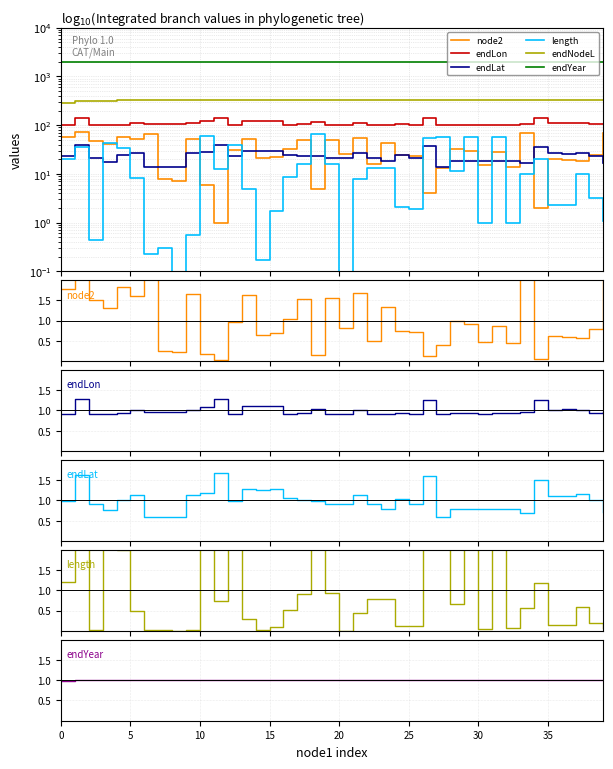

What is the sum of the endNodeL values at 27 and 36?

667.1